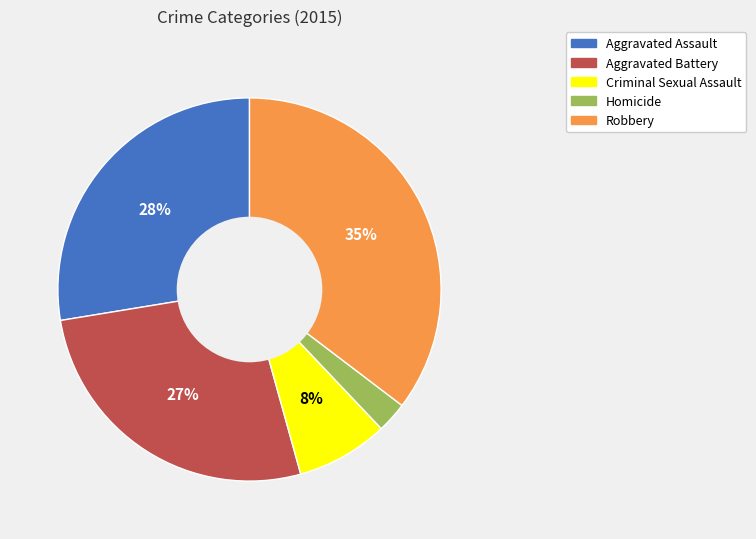

Combined, do Criminal Sexual Assault and Homicide account for over 50%?

No